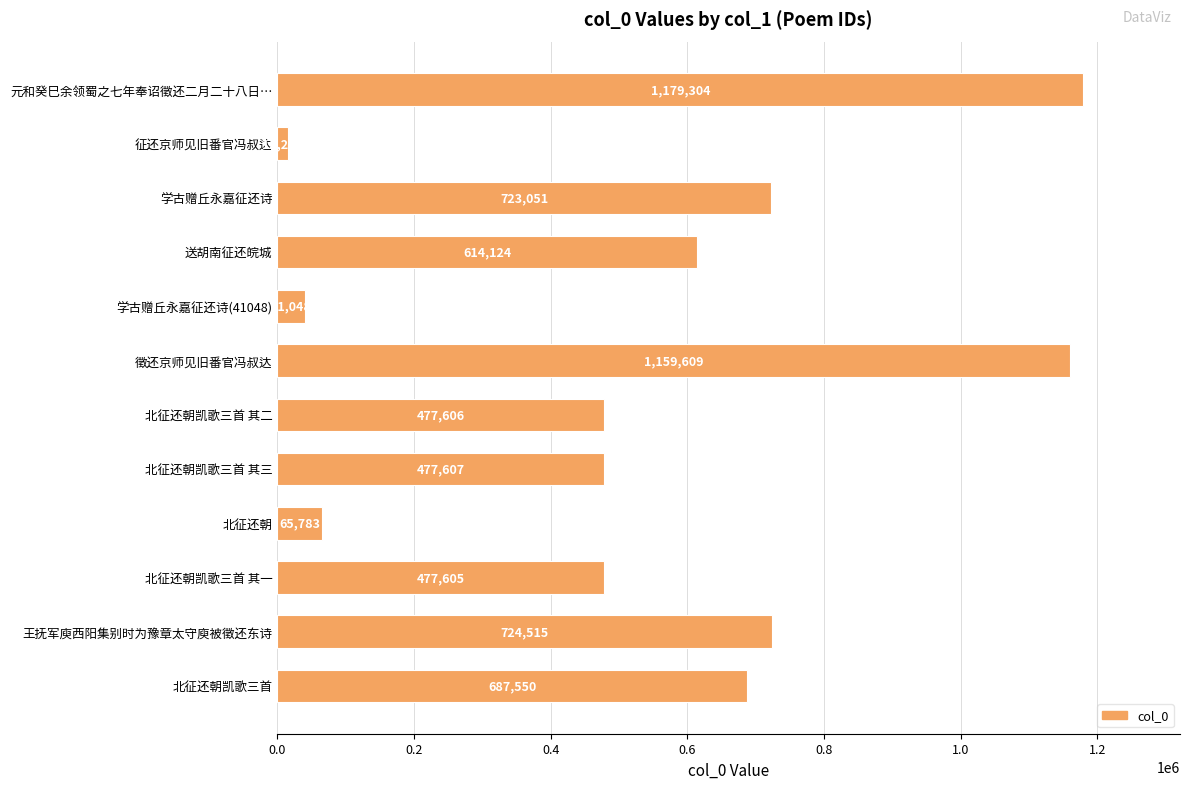

The value at 北征还朝 is 65783. True or false?

True